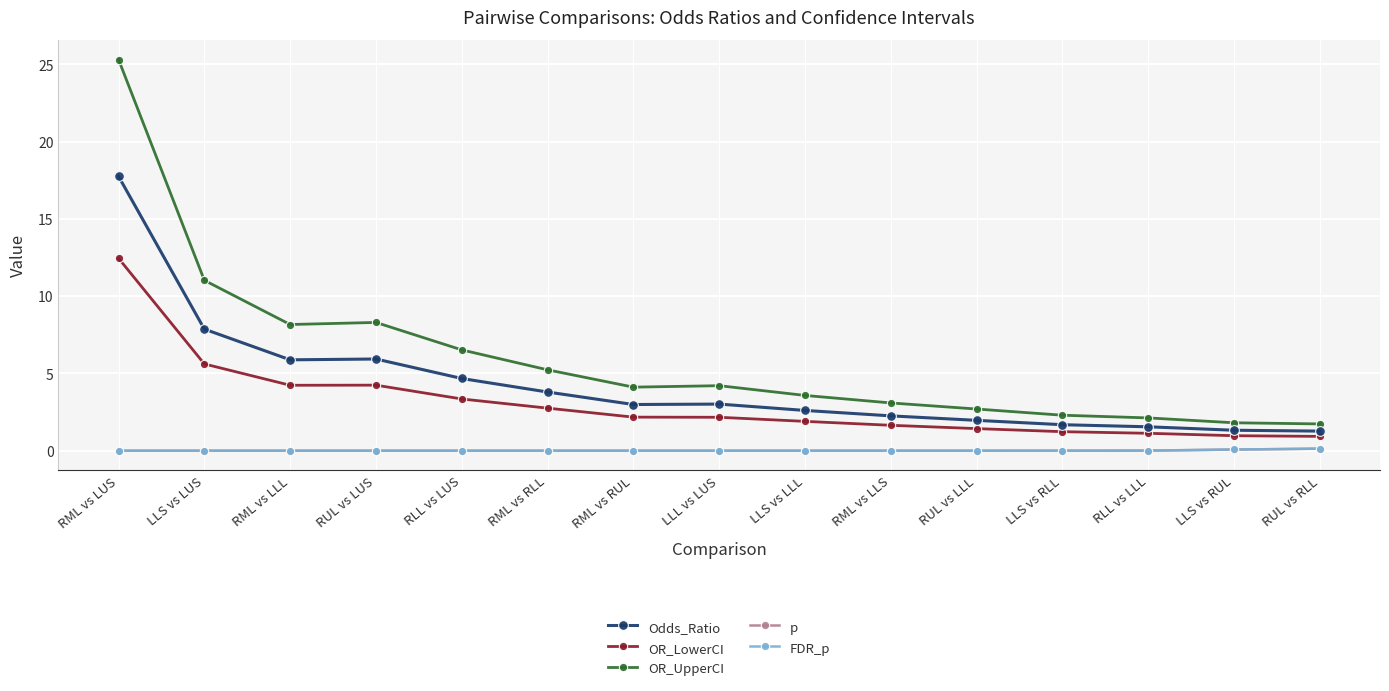

How many lines are shown in the chart?

5